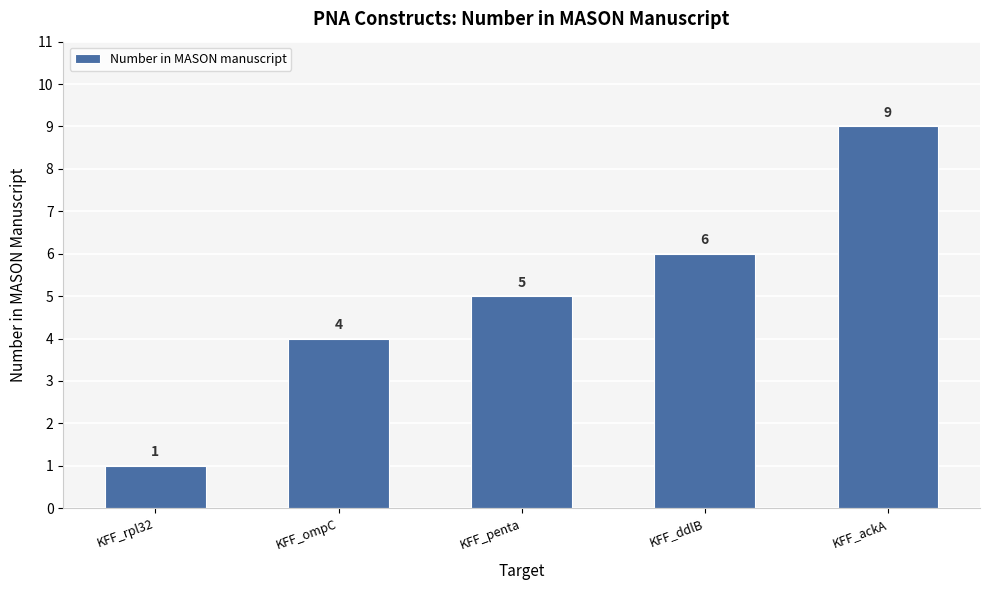

Is it true that the value at KFF_ompC is 7?

False